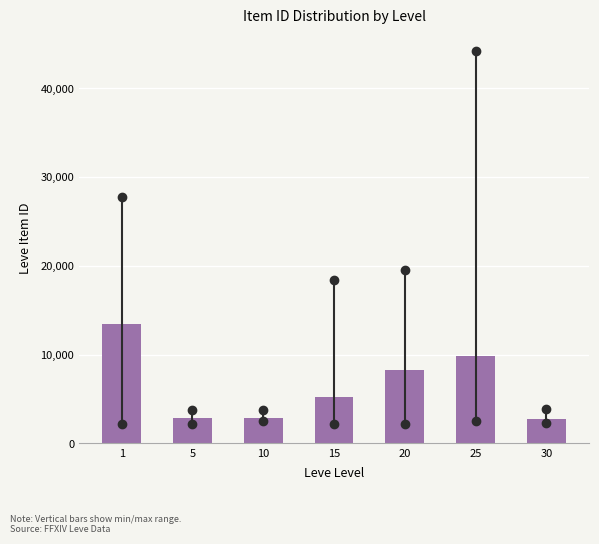

What is the maximum value shown in the chart?

13445.2